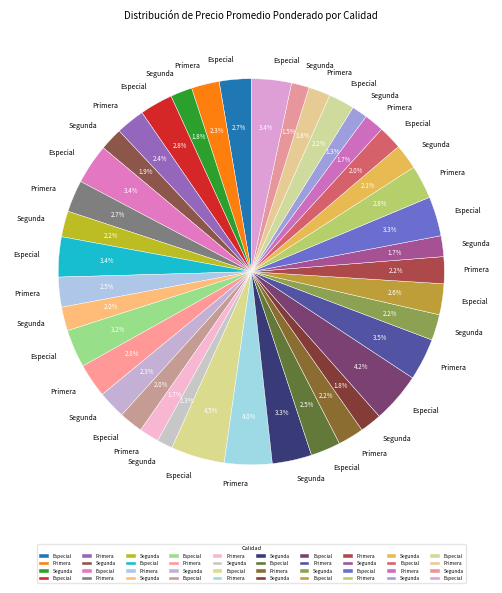

To the nearest percent, what is the average slice percentage?

2%